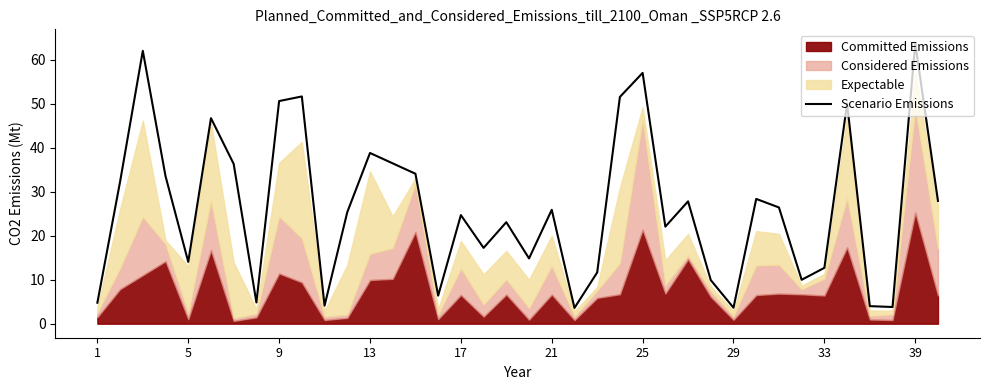

Reading left to right, extract all data points from this chart.

4.8	32.3	62.1	33.6	14.1	46.7	36.3	4.8	50.6	51.7	4.1	25.4	38.8	36.5	34.1	6.4	24.7	17.2	23.1	14.8	25.9	3.6	11.7	51.6	57.0	22.1	27.8	9.9	3.6	28.4	26.4	10.0	12.7	50.1	4.0	3.8	63.8	27.9